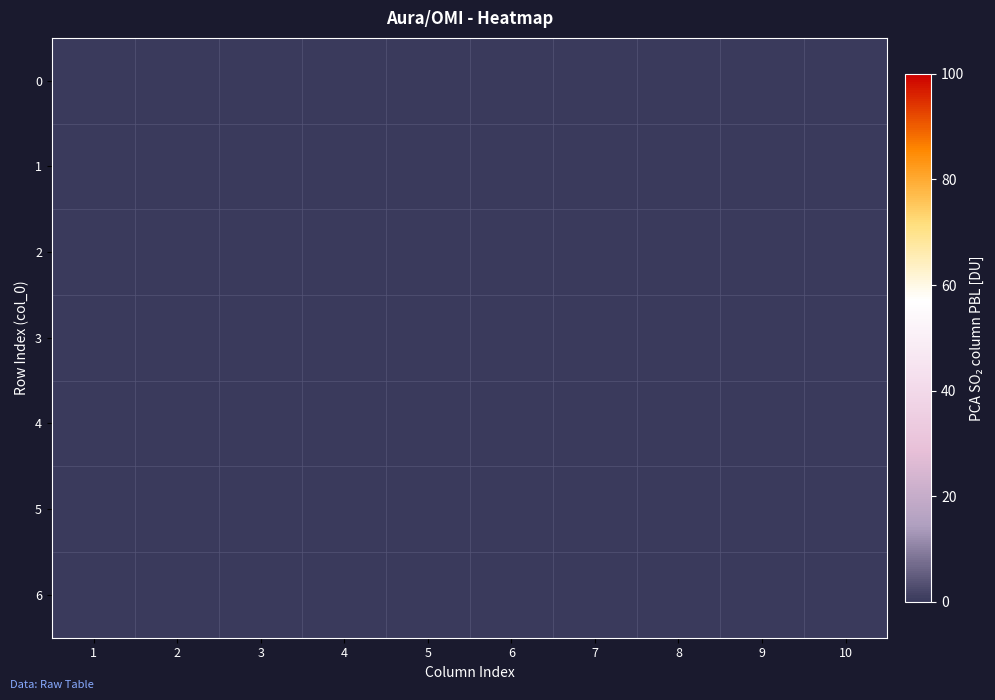

Is the value of 2 at 5 greater than the value of 7 at 6?

No